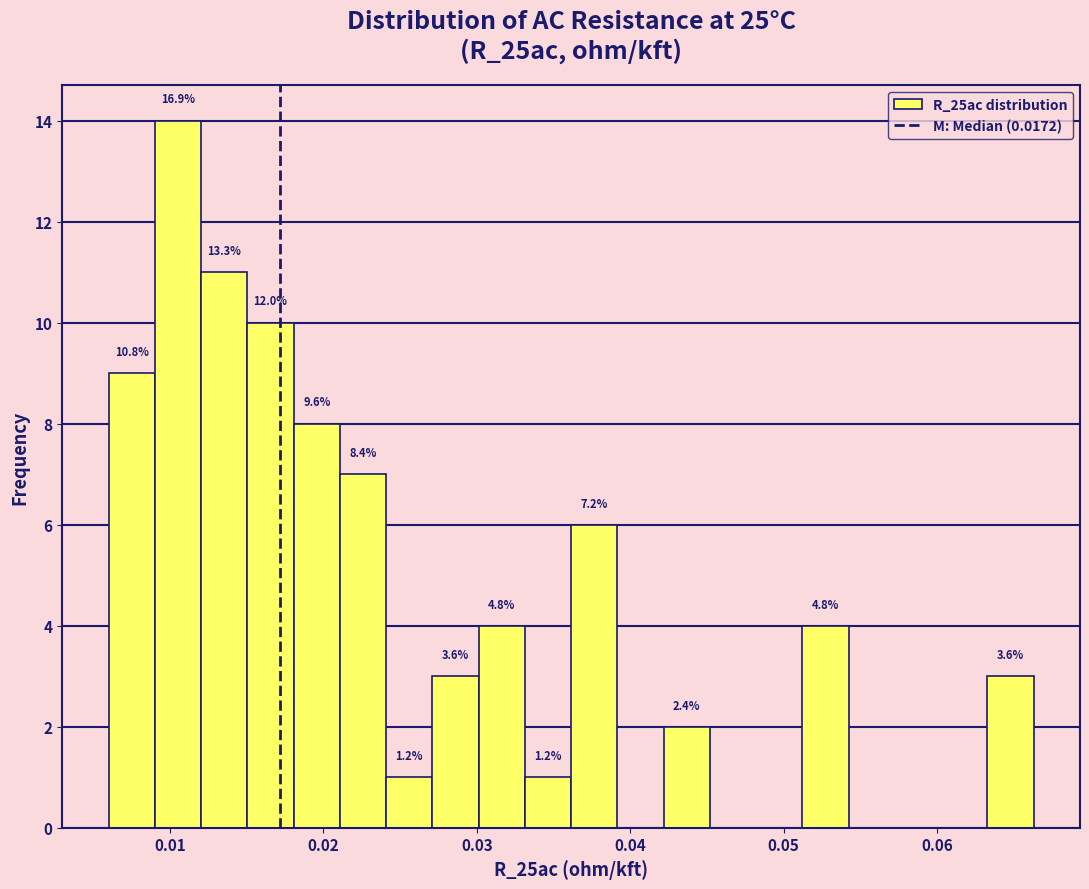

Around what value on the x-axis is the tallest bar? Give the approximate position of its centre, as read against the axis.

0.011